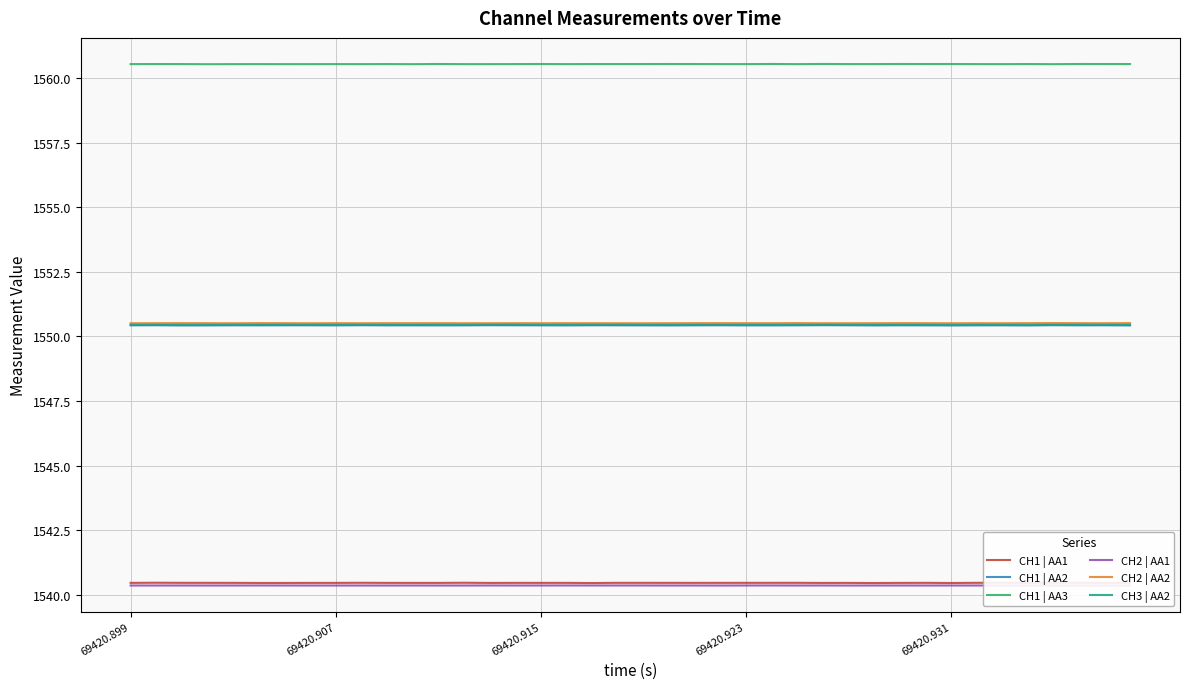

True or false: CH1 | AA1 and CH1 | AA2 cross at least once.

False